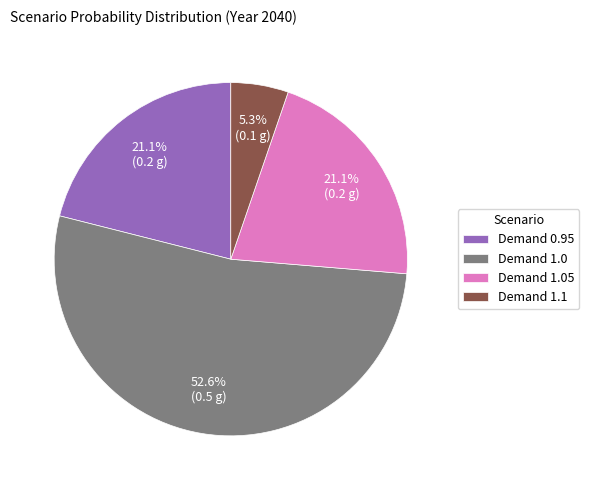

Is there any slice that represents more than half of the pie?

Yes